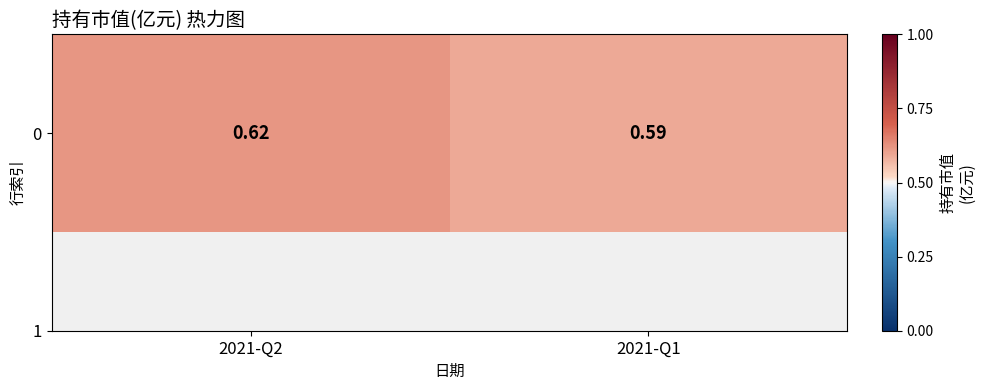

Which category has the lowest value across all series?

2021-Q1